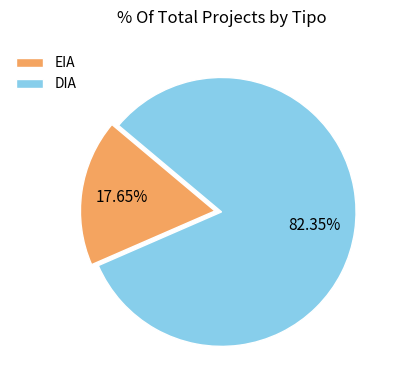

Rank the categories by value from highest to lowest.

DIA, EIA